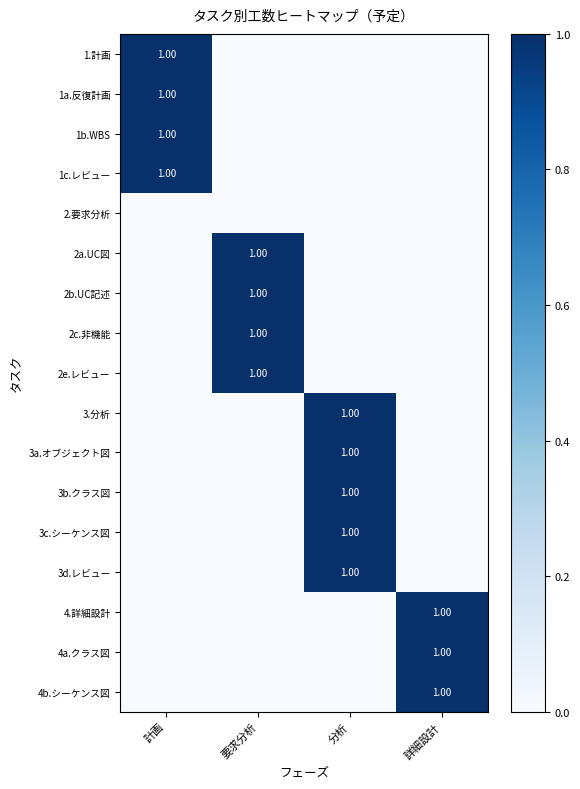

The value of 1a.反復計画 at 計画 is 2. True or false?

False